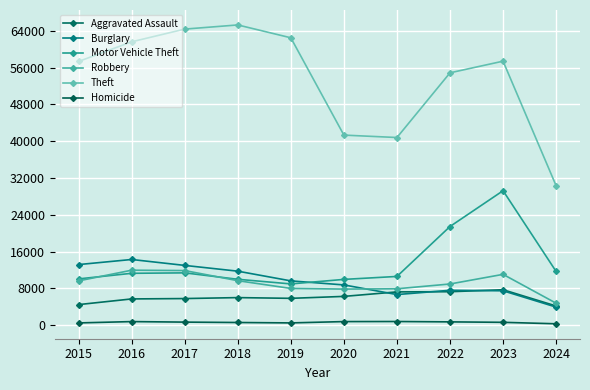

Which series has the largest total across all categories?

Theft